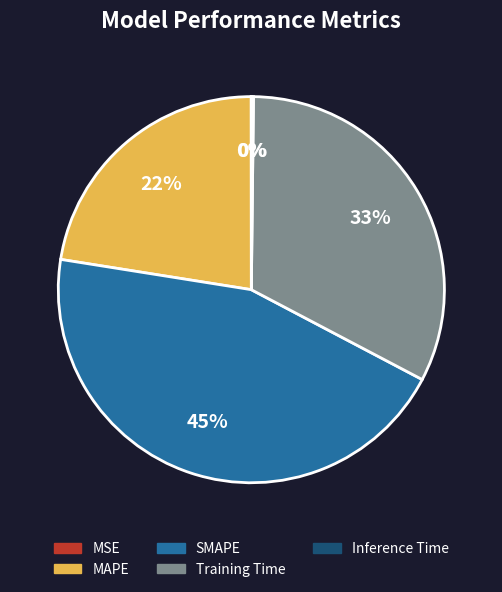

Which slice is the largest?

SMAPE